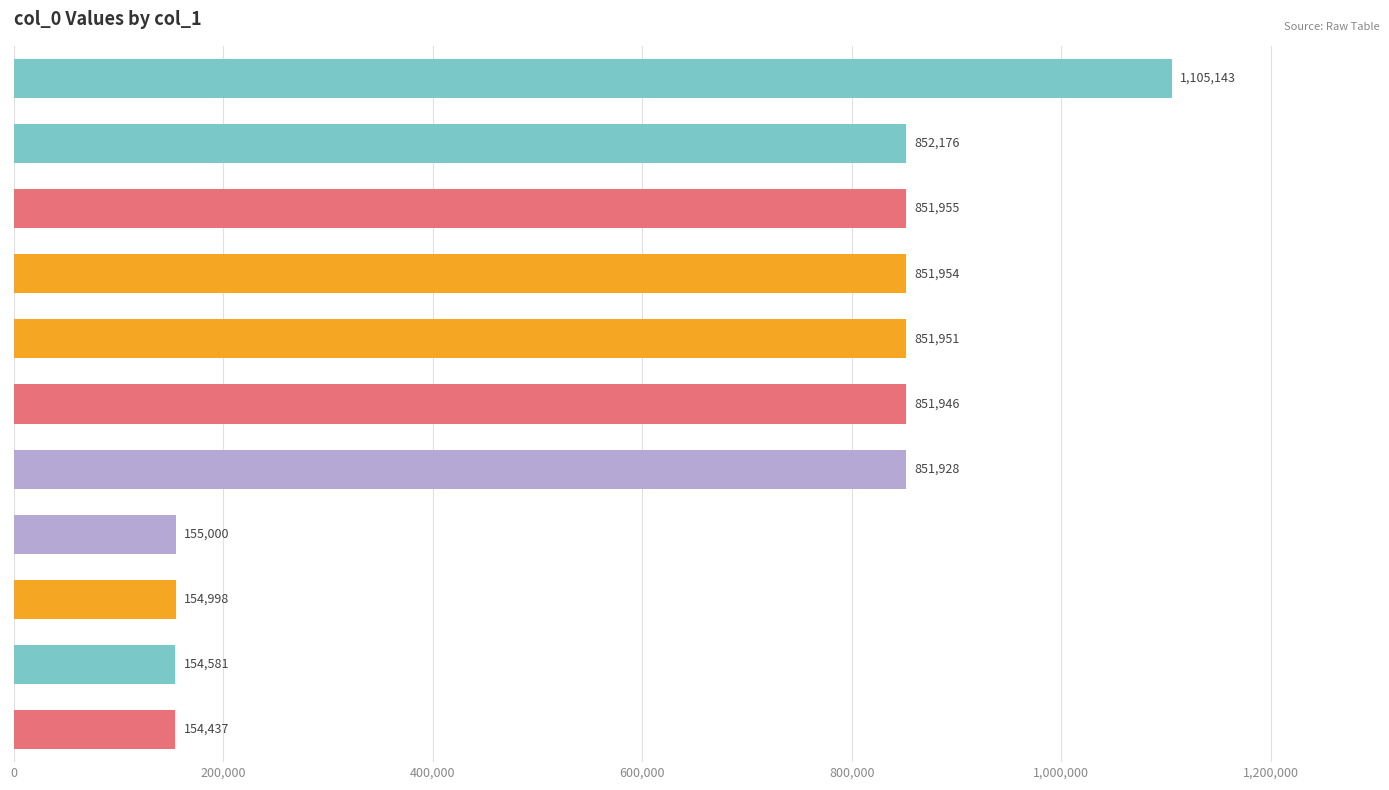

How many values are below 851946?

5